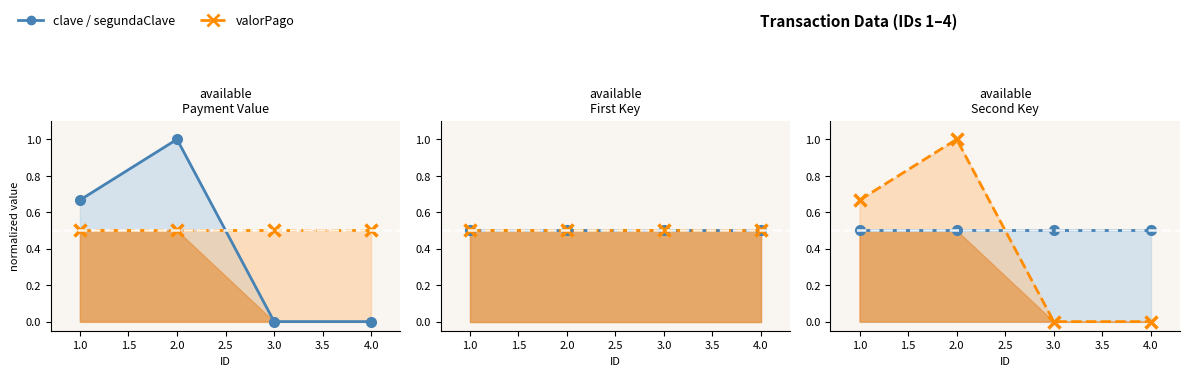

True or false: valorPago (norm) line and segundaClave (norm) line cross at least once.

True